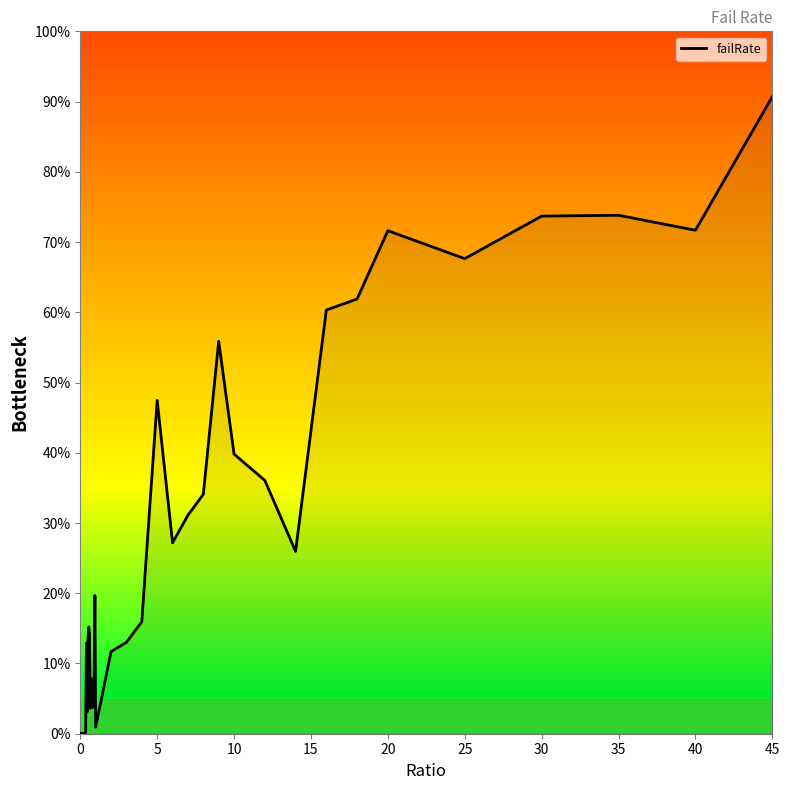

What is the average value?

0.3